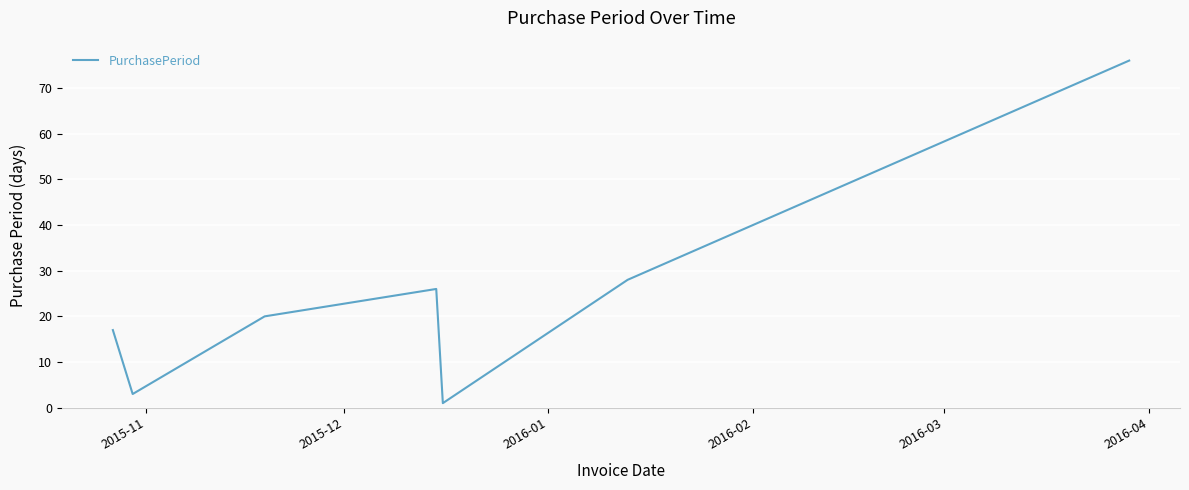

What is the difference between the second highest and minimum values?

27